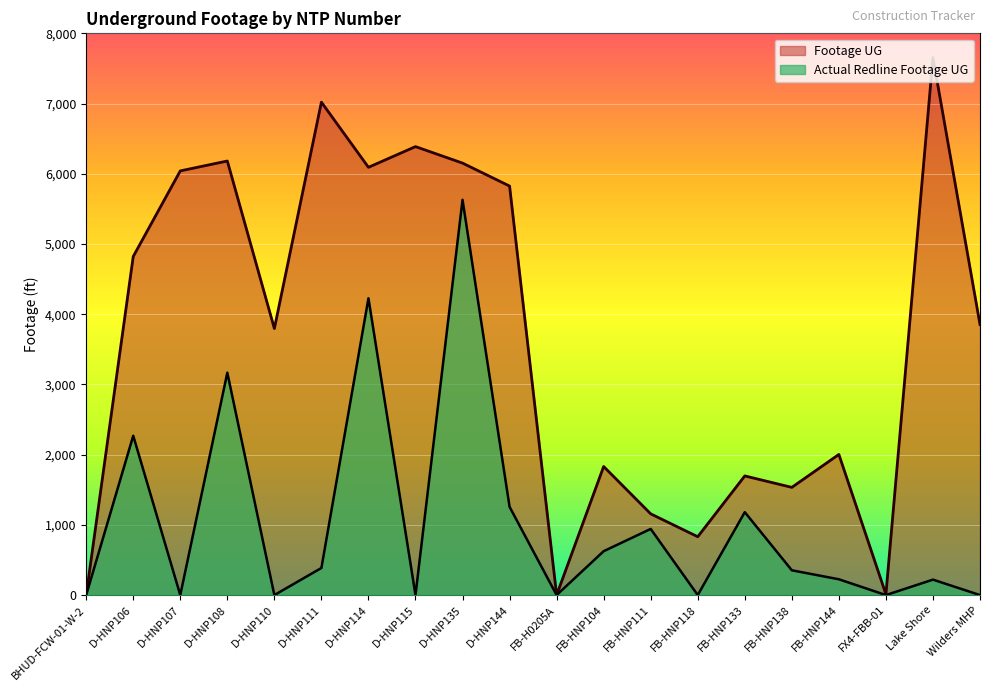

How many interior local peaks does the Actual Redline Completed Footage UG series have?

7